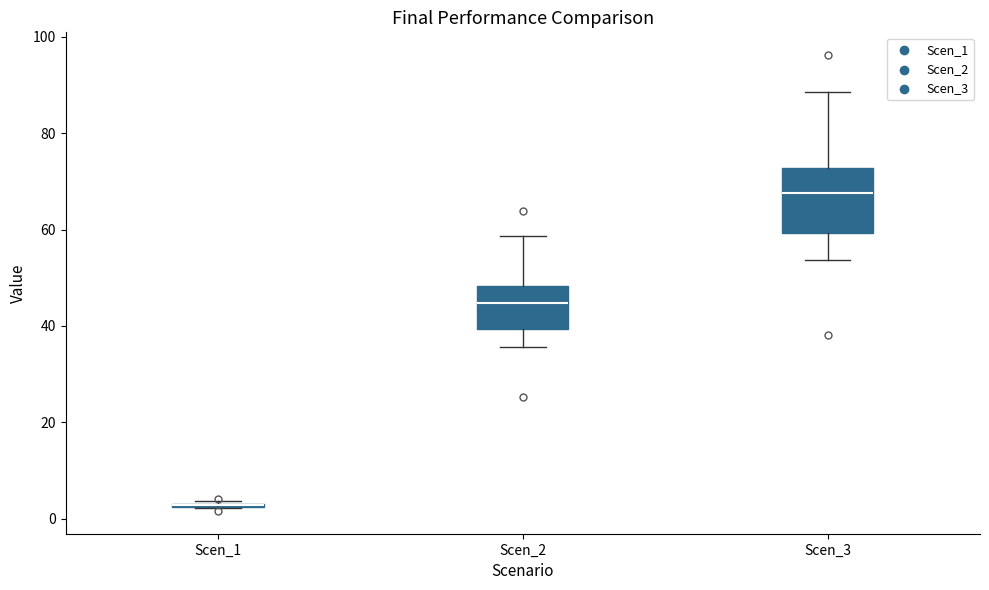

Where does the median line of the box for Scen_3 sit on the y-axis? The values are not printed on the chart, so give them approximately, as read against the axis.

68